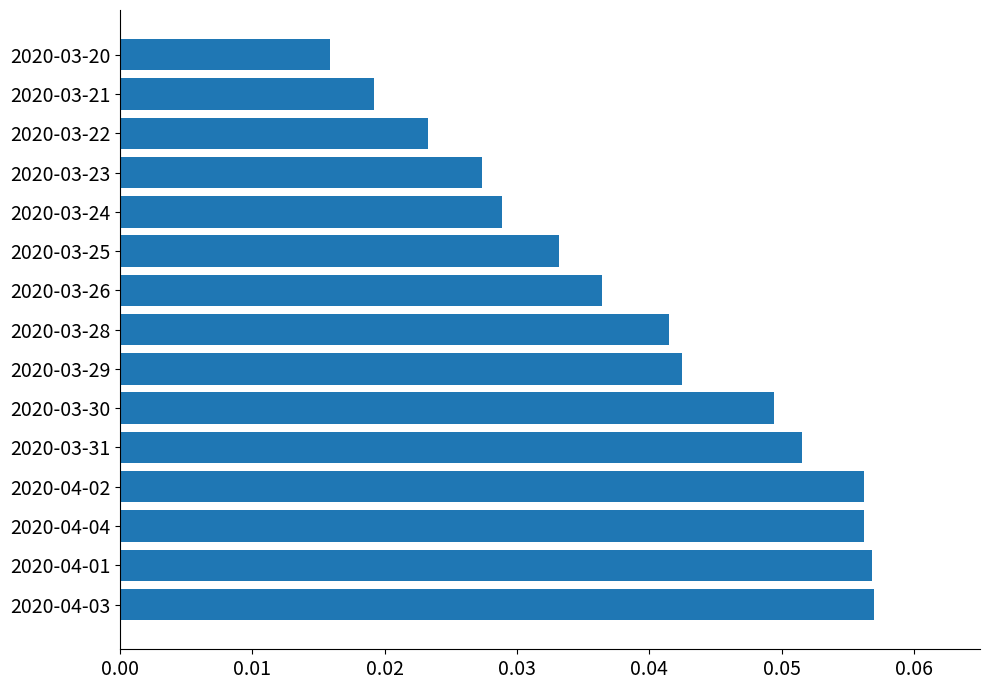

At which label is the value closest to 0?

2020-03-20